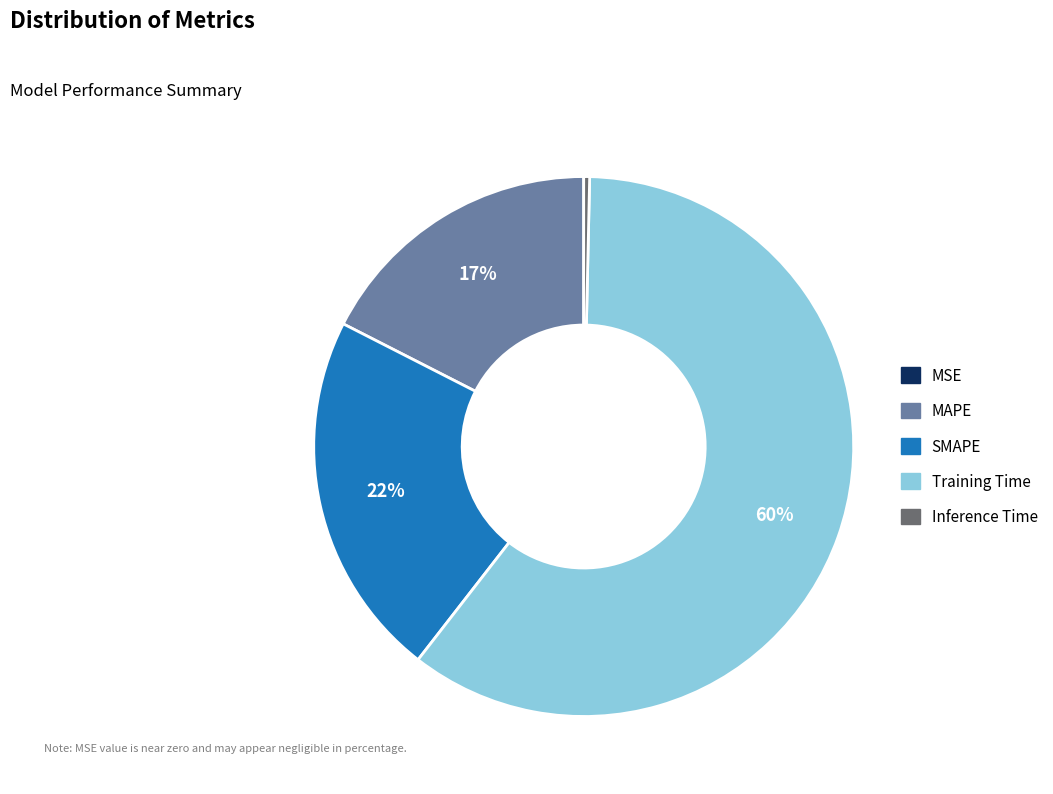

To the nearest percent, what percentage of the pie is SMAPE?

22%